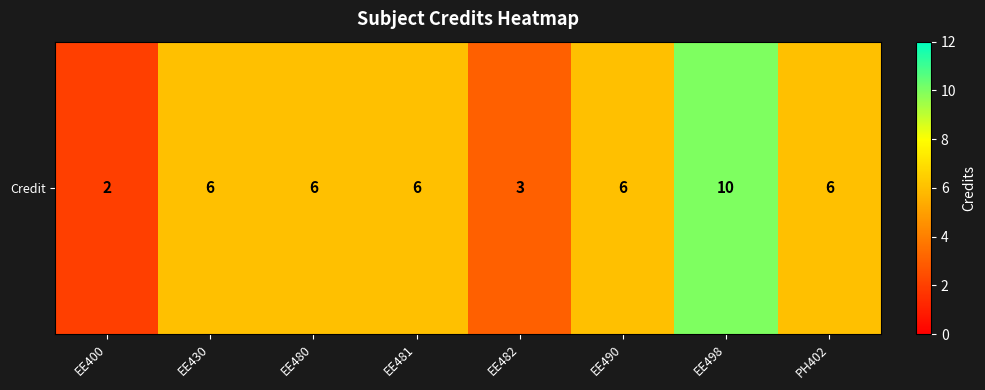

How many series are shown in this chart?

1